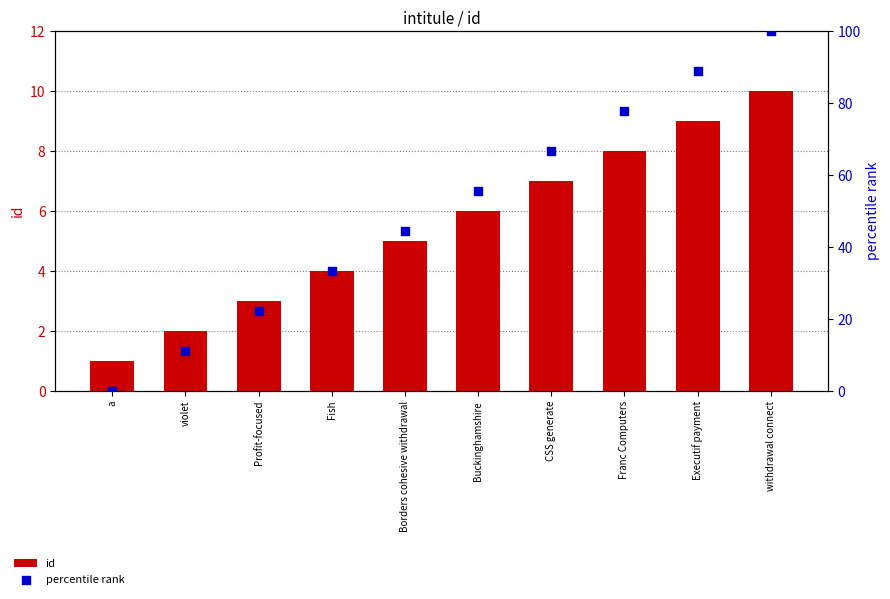

At which category is the sum across all series the highest?

withdrawal connect